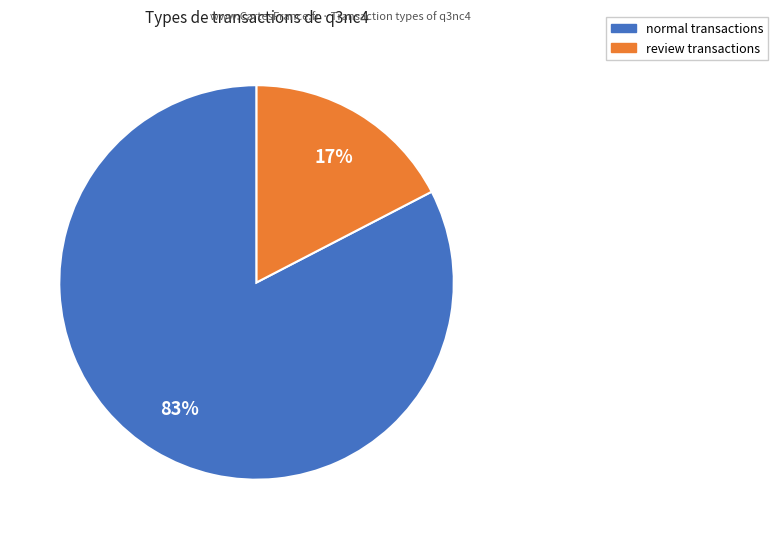

Between normal and review, which is larger?

normal